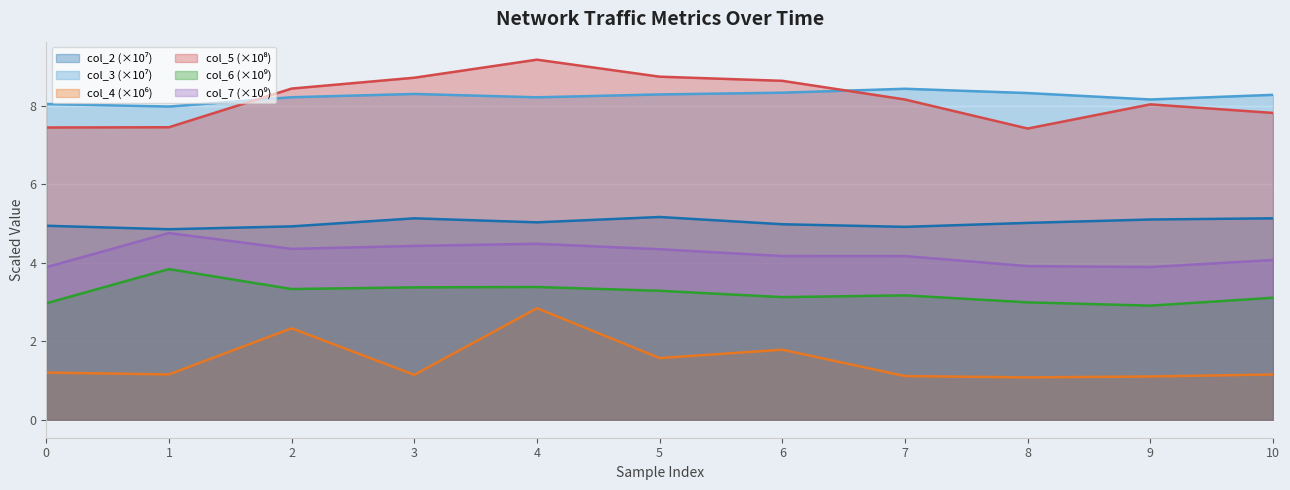

What is the maximum value for col_5?

9.2